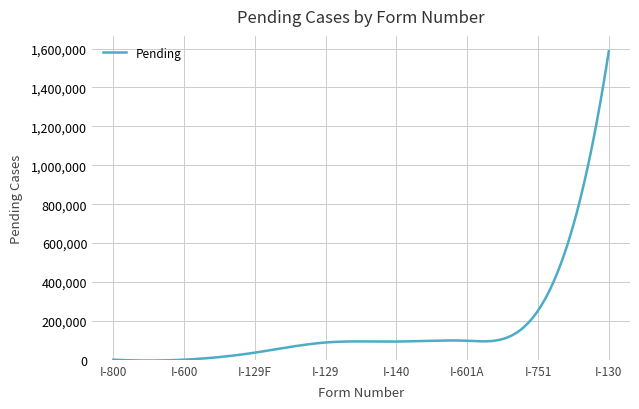

What is the maximum value shown in the chart?

1585539.0